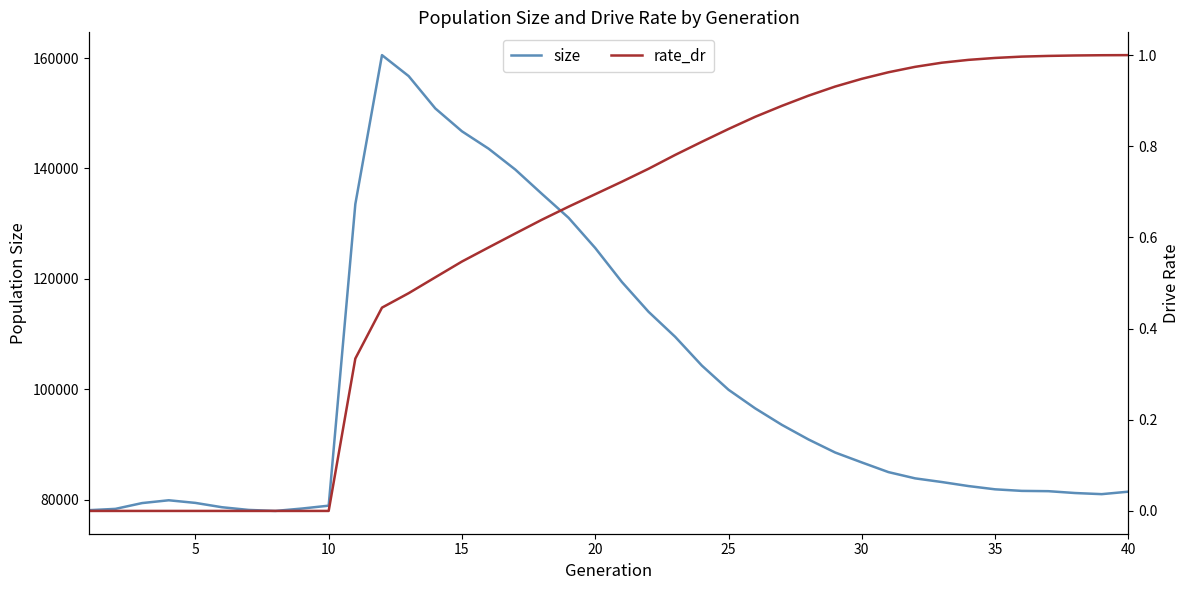

What is the highest value of the size series?

160536